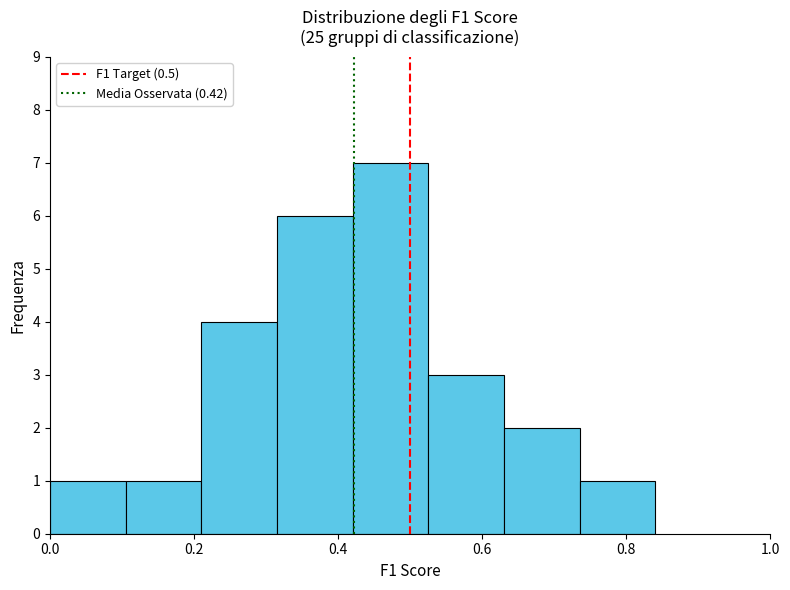

Reading left to right, list every bar in this chart as the range it spans on the x-axis followed by its height. Neither the bar edges nor the heights are printed on the chart, so give them approximately, as read against the axes.

0.00 to 0.10: 1
0.10 to 0.22: 1
0.22 to 0.32: 4
0.32 to 0.42: 6
0.42 to 0.52: 7
0.52 to 0.64: 3
0.64 to 0.74: 2
0.74 to 0.84: 1